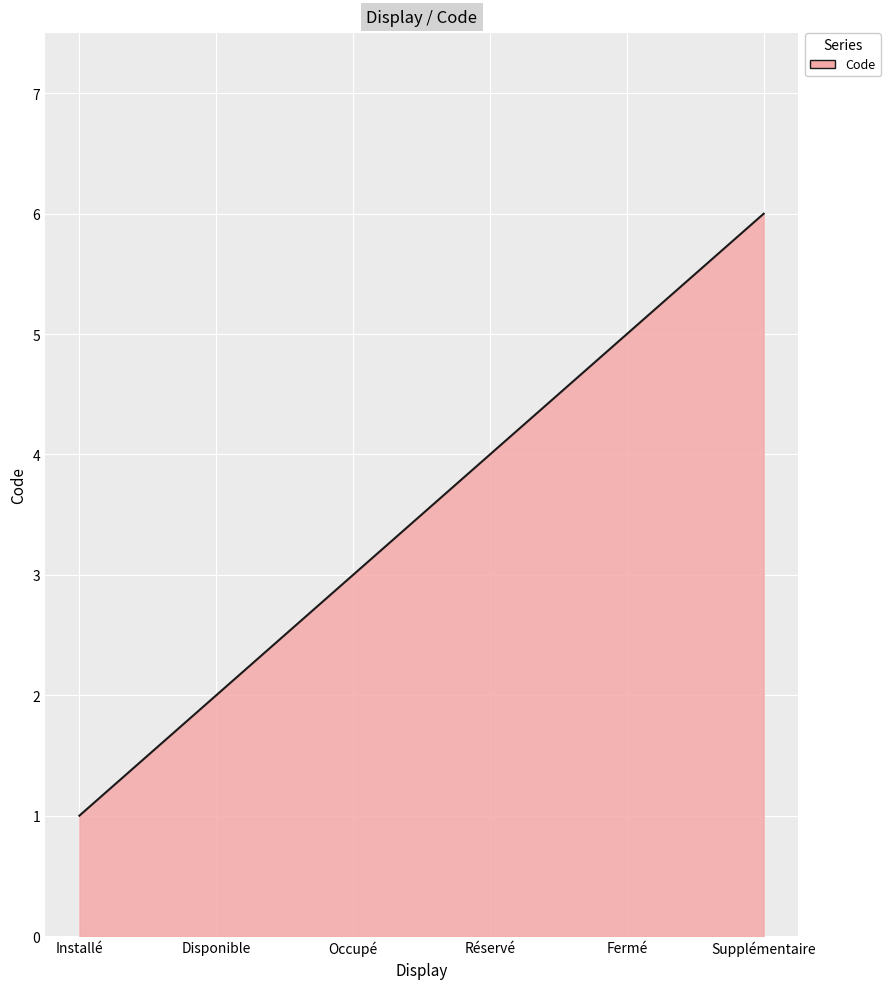

Rank the categories by value from lowest to highest.

Installé, Disponible, Occupé, Réservé, Fermé, Supplémentaire